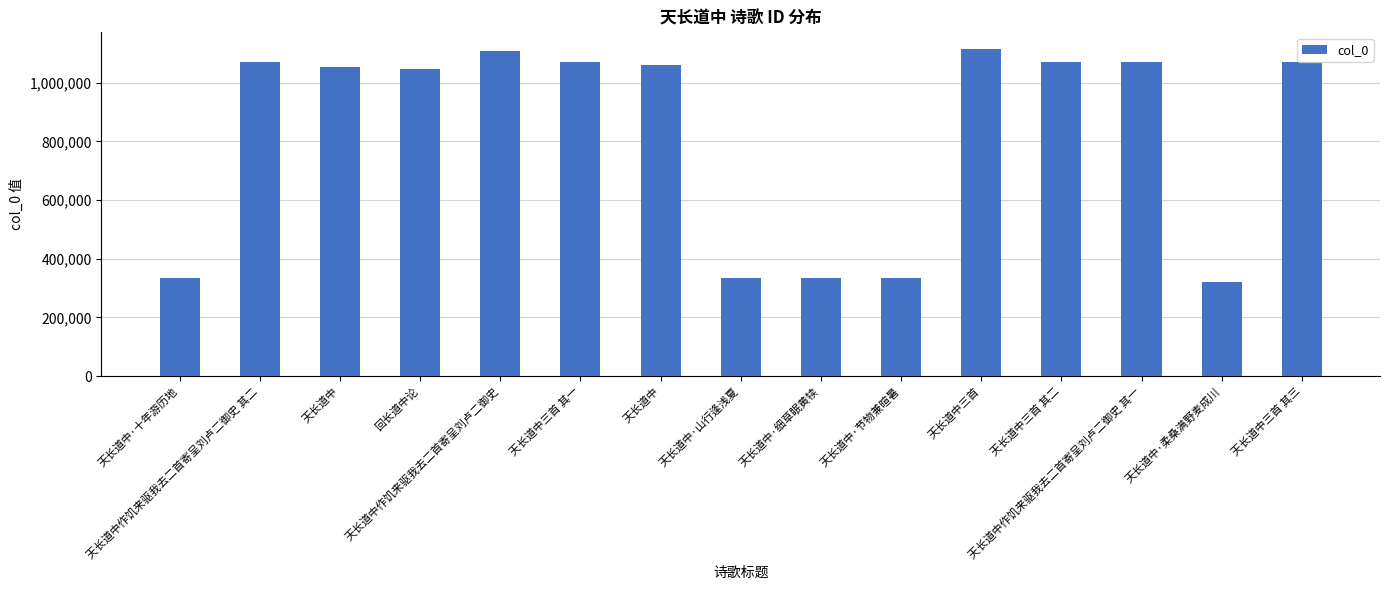

Is it true that the value at 天长道中 is 1061558?

True